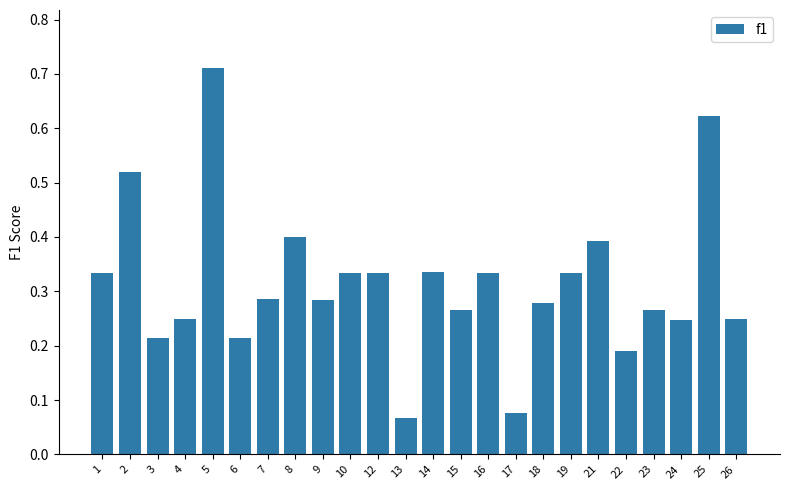

The value at 9 is 0.2. True or false?

False